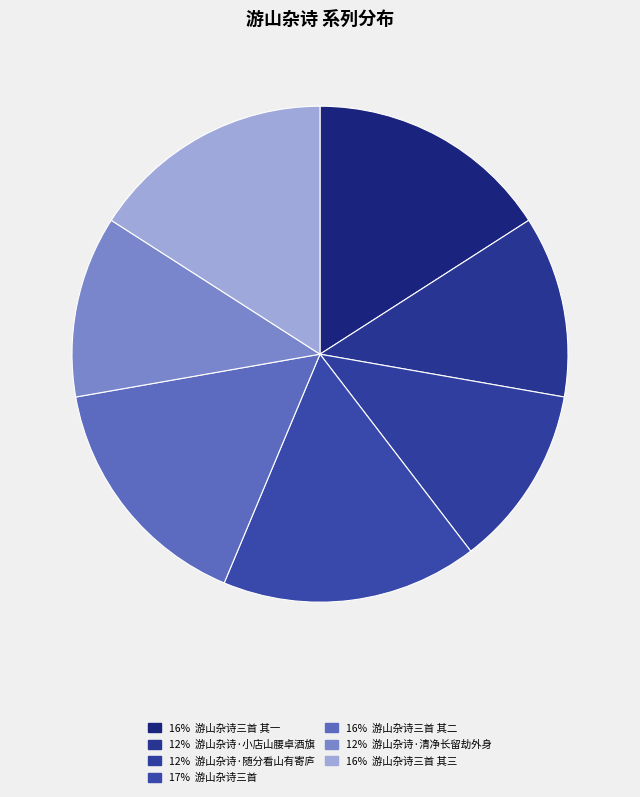

How many segments does this pie chart have?

7